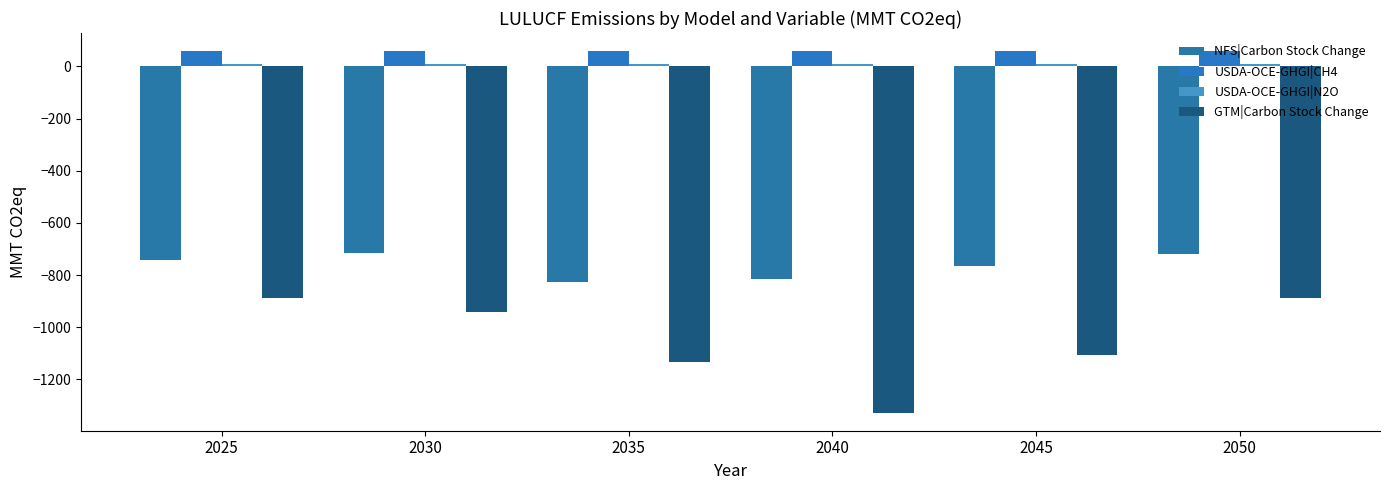

Which series has the largest total across all categories?

USDA-OCE-GHGI|CH4